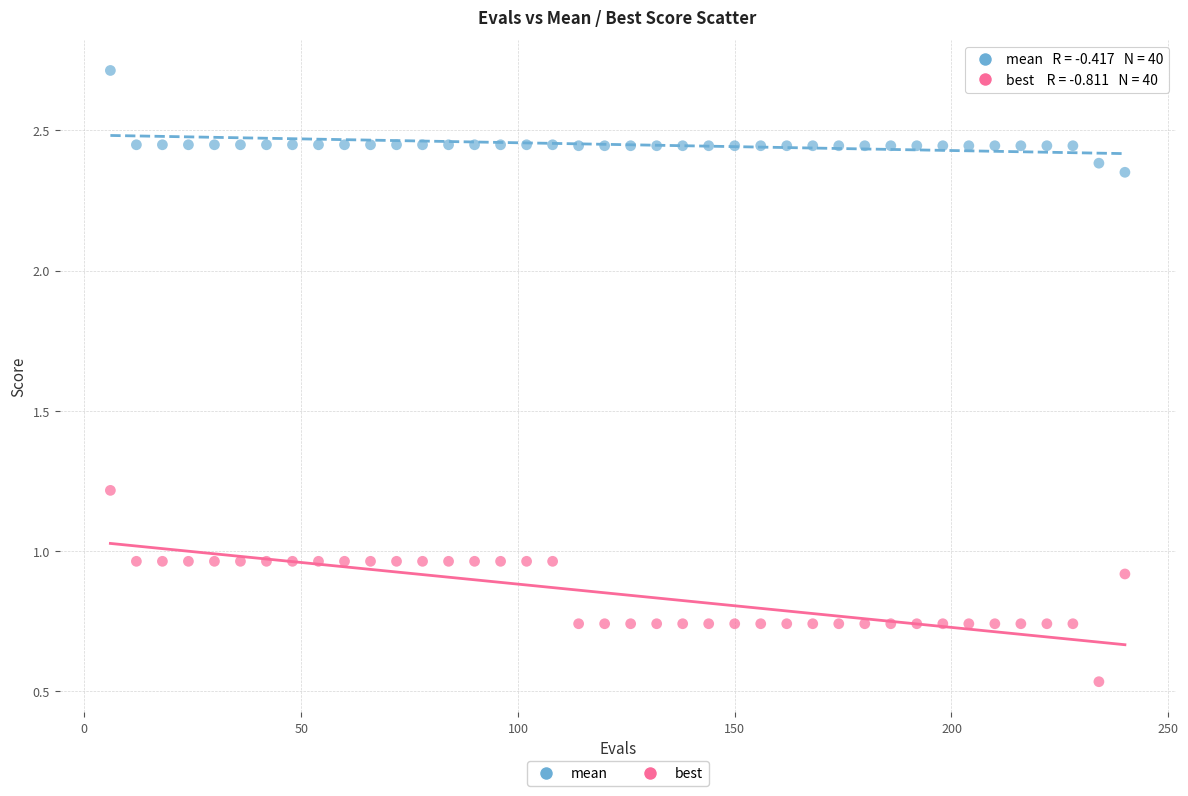

Which series contains the highest Y value?

mean